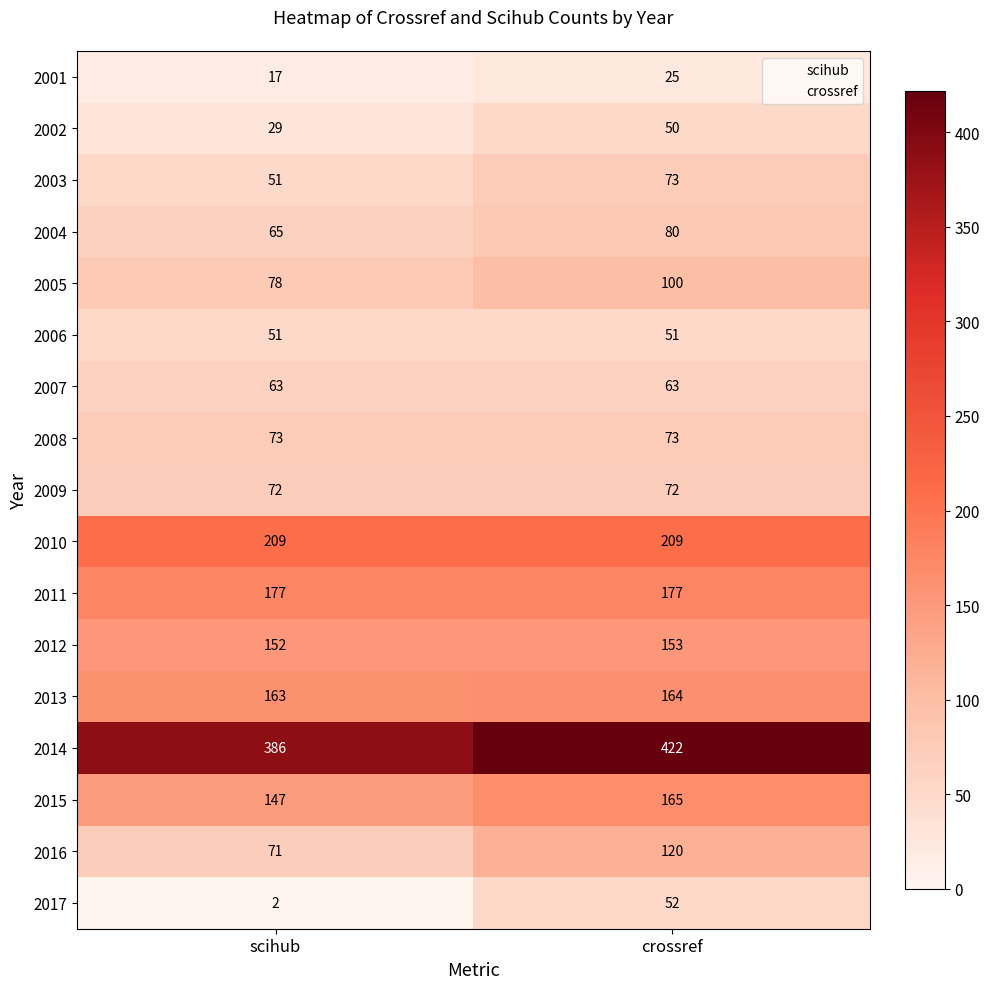

Which series has the widest spread of values?

2017